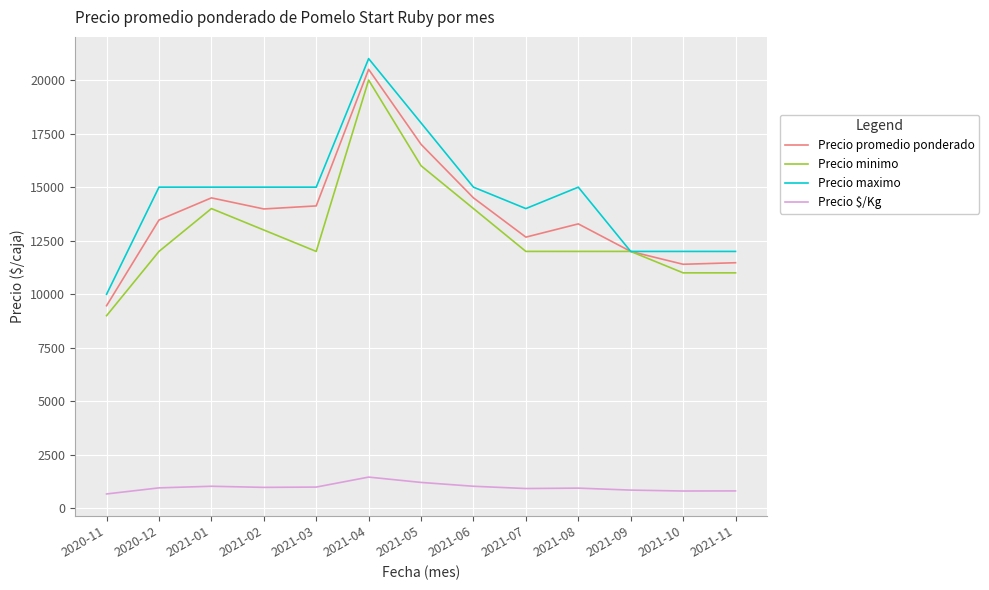

What is the sum of all Precio minimo values?

168000